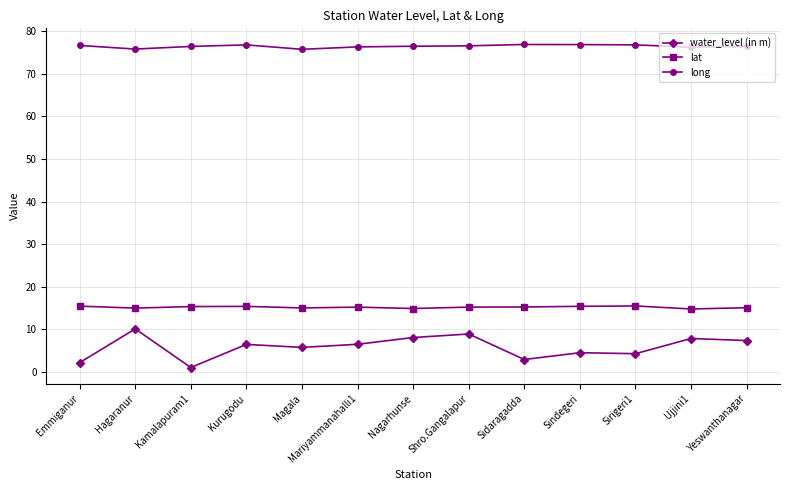

List the series in order of their peak value, lowest first.

water_level (in m), lat, long